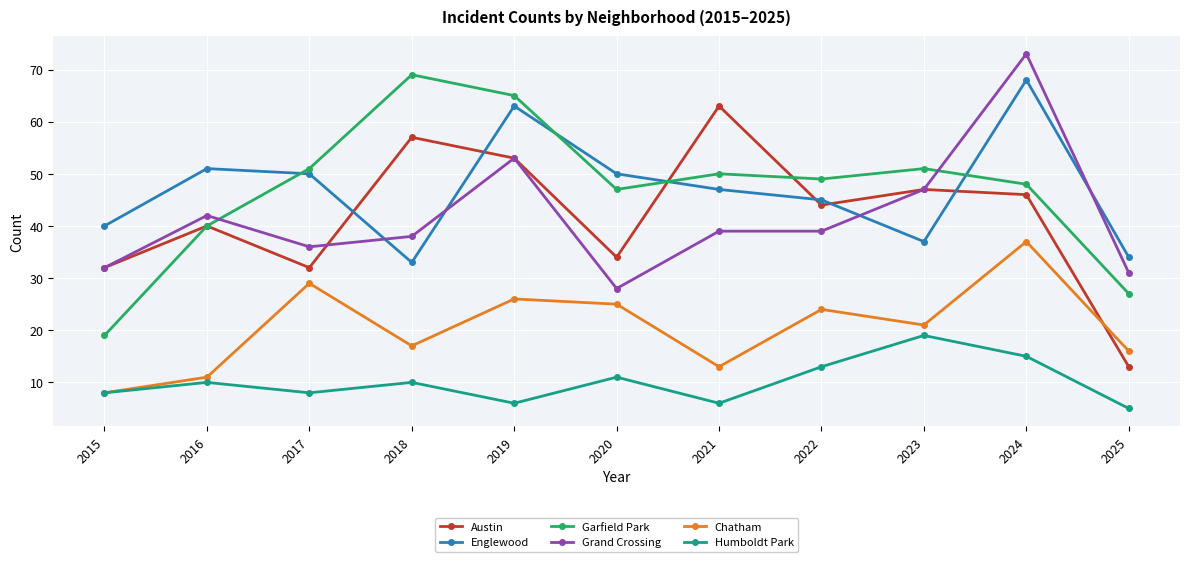

What is the difference between the maximum and minimum values in the Englewood series?

35